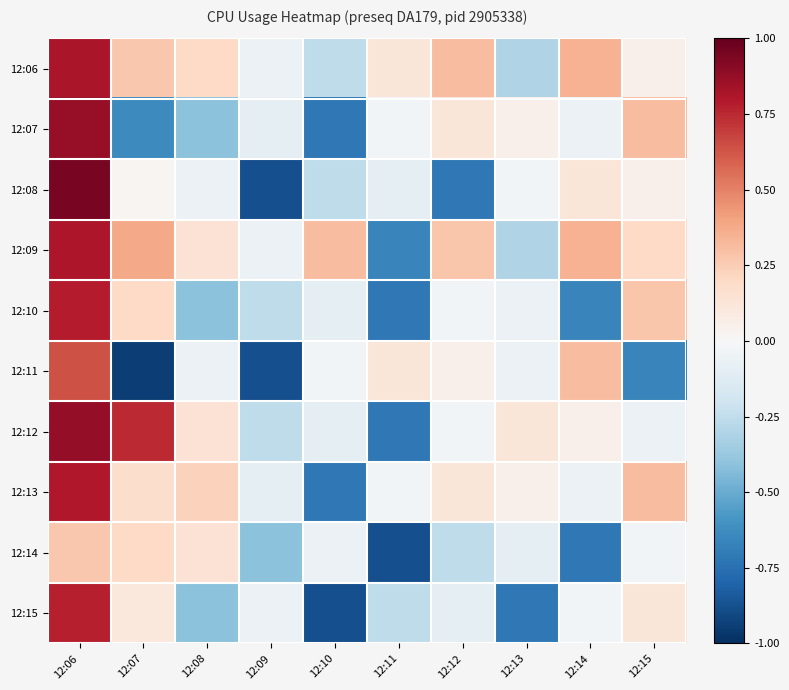

Reading right to left, list all the values displayed in this chart.

12:06: 12:15=0.0	12:14=0.3	12:13=-0.3	12:12=0.3	12:11=0.1	12:10=-0.3	12:09=-0.1	12:08=0.2	12:07=0.3	12:06=0.8
12:07: 12:15=0.3	12:14=-0.1	12:13=0.0	12:12=0.1	12:11=-0.0	12:10=-0.7	12:09=-0.1	12:08=-0.4	12:07=-0.6	12:06=0.9
12:08: 12:15=0.0	12:14=0.1	12:13=-0.0	12:12=-0.7	12:11=-0.1	12:10=-0.3	12:09=-0.9	12:08=-0.1	12:07=0.0	12:06=0.9
12:09: 12:15=0.2	12:14=0.3	12:13=-0.3	12:12=0.3	12:11=-0.7	12:10=0.3	12:09=-0.1	12:08=0.1	12:07=0.4	12:06=0.8
12:10: 12:15=0.3	12:14=-0.7	12:13=-0.1	12:12=-0.0	12:11=-0.7	12:10=-0.1	12:09=-0.3	12:08=-0.4	12:07=0.2	12:06=0.8
12:11: 12:15=-0.7	12:14=0.3	12:13=-0.1	12:12=0.0	12:11=0.1	12:10=-0.0	12:09=-0.9	12:08=-0.1	12:07=-0.9	12:06=0.6
12:12: 12:15=-0.1	12:14=0.0	12:13=0.1	12:12=-0.0	12:11=-0.7	12:10=-0.1	12:09=-0.3	12:08=0.1	12:07=0.7	12:06=0.9
12:13: 12:15=0.3	12:14=-0.1	12:13=0.0	12:12=0.1	12:11=-0.0	12:10=-0.7	12:09=-0.1	12:08=0.2	12:07=0.2	12:06=0.8
12:14: 12:15=-0.0	12:14=-0.7	12:13=-0.1	12:12=-0.3	12:11=-0.9	12:10=-0.1	12:09=-0.4	12:08=0.1	12:07=0.2	12:06=0.3
12:15: 12:15=0.1	12:14=-0.0	12:13=-0.7	12:12=-0.1	12:11=-0.3	12:10=-0.9	12:09=-0.1	12:08=-0.4	12:07=0.1	12:06=0.8